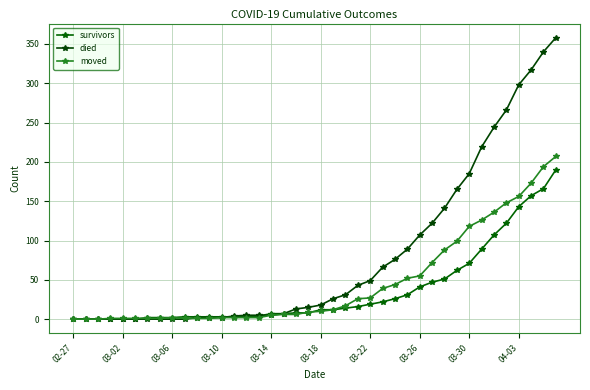

Does the chart have visible grid lines?

Yes